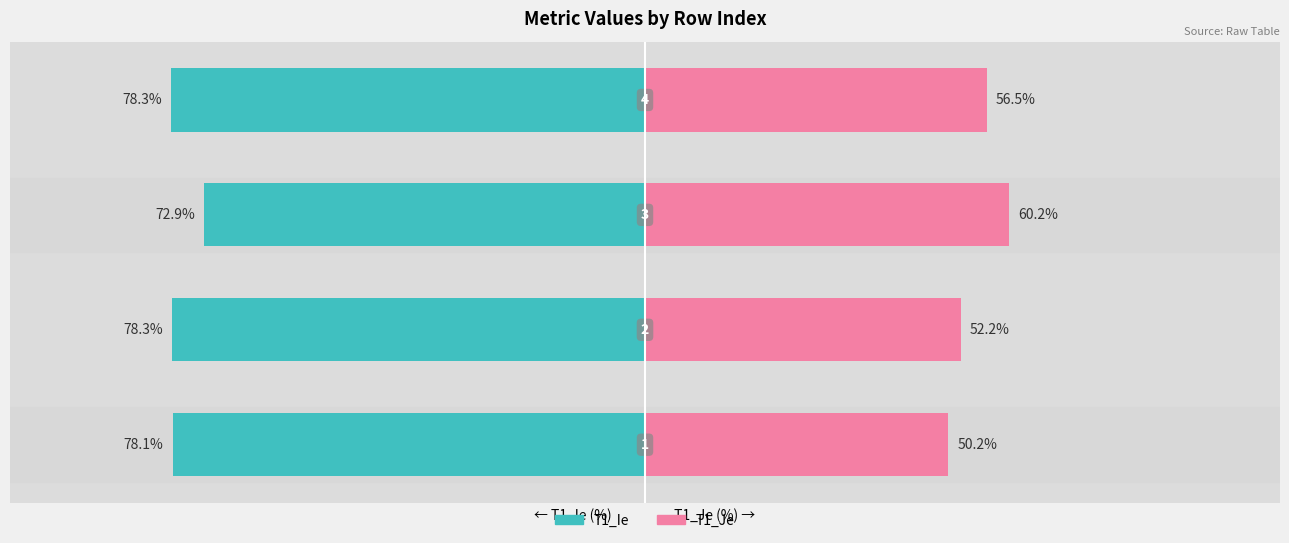

The T1_Je series shows 35.8 at 2. True or false?

False